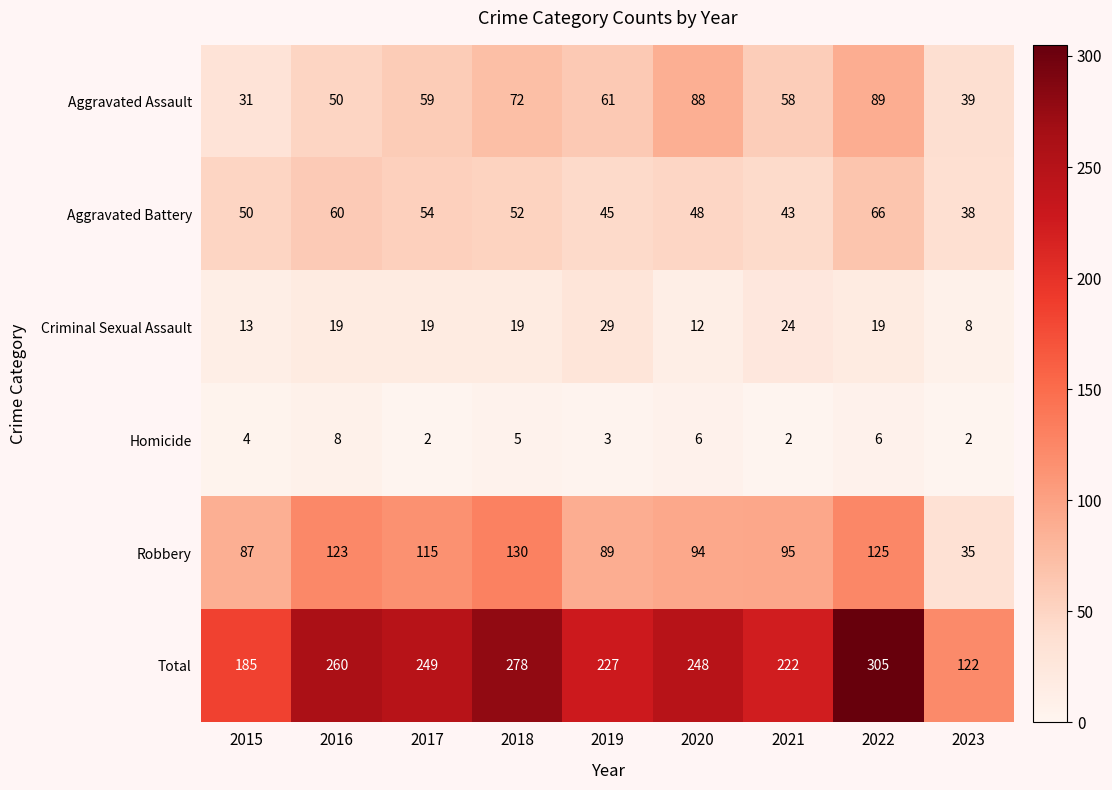

What is the sum of all Aggravated Assault values?

547